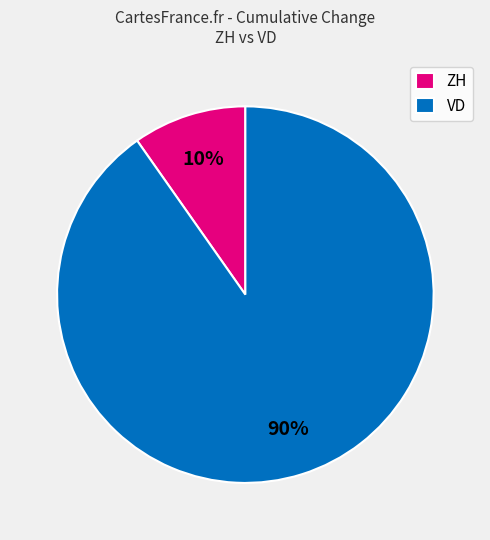

Count the number of slices in the pie.

2